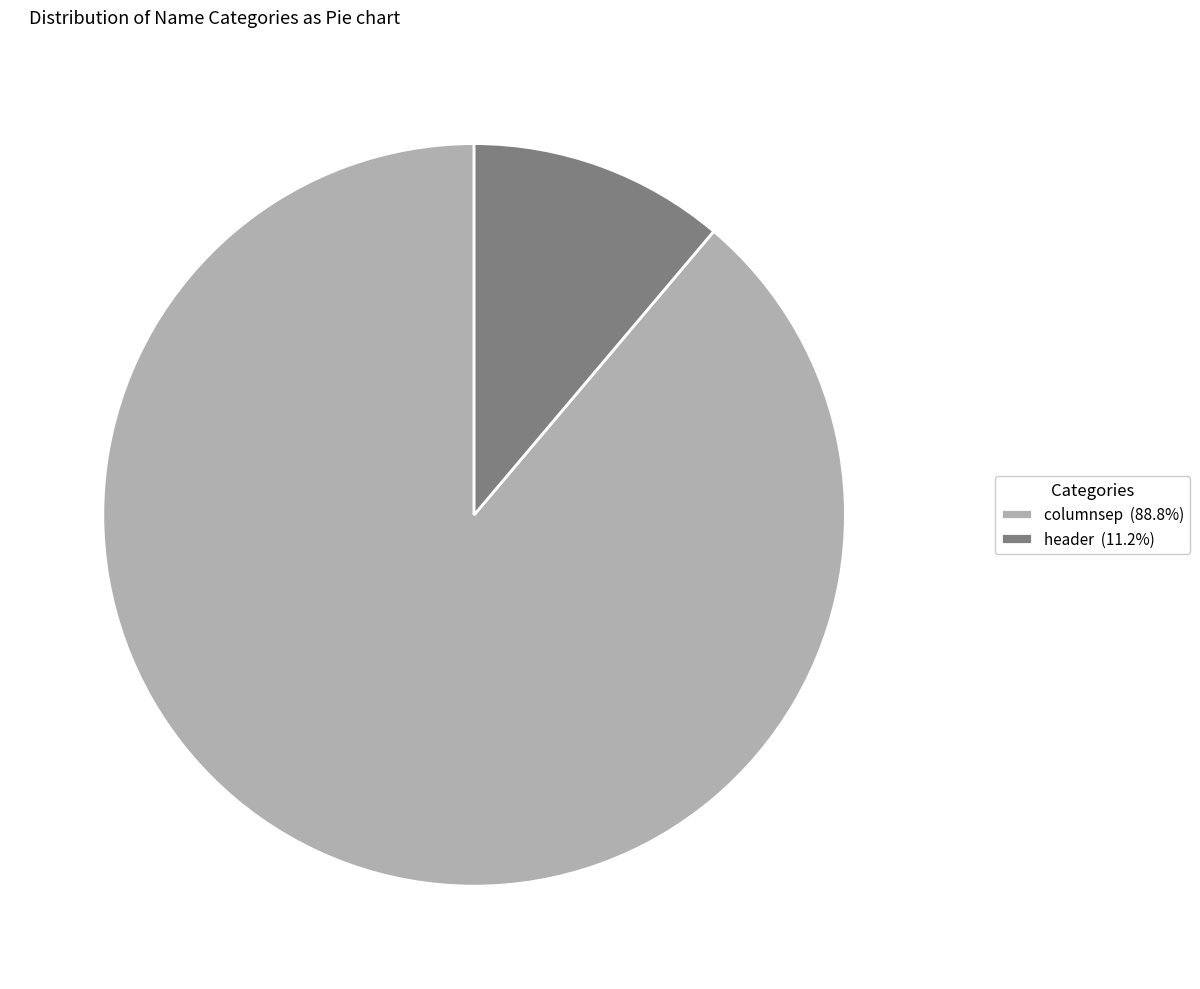

What is the largest slice in the pie chart?

columnsep